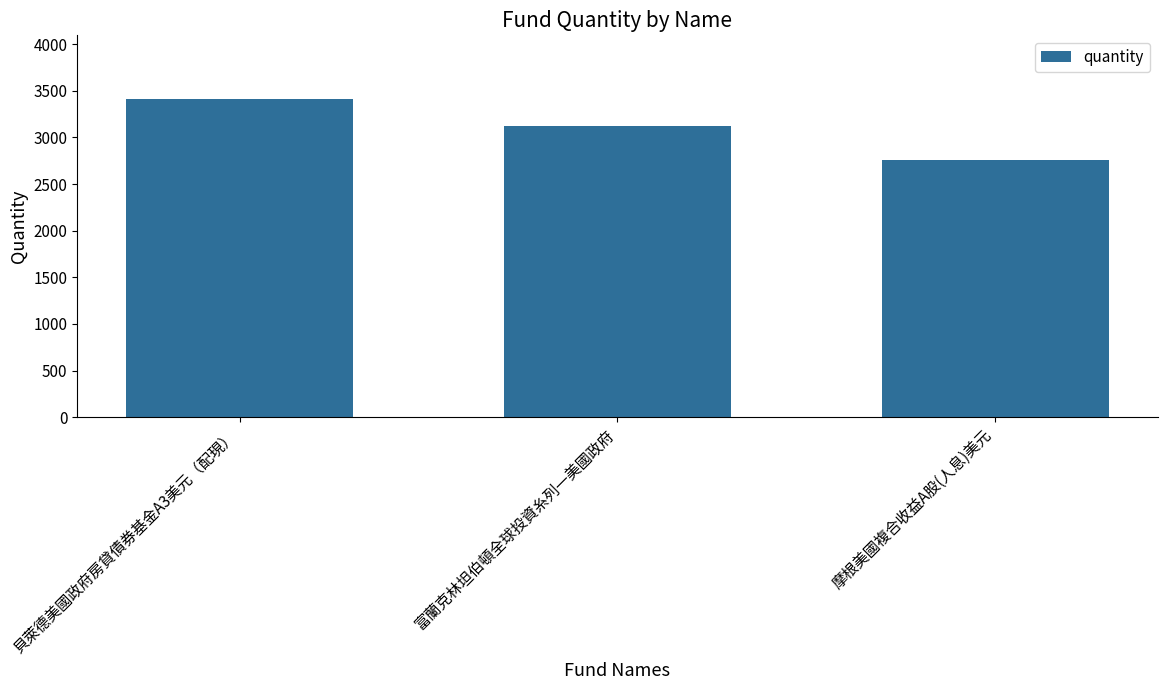

What is the change in value from 貝萊德美國政府房貸債券基金A3美元（配現） to 富蘭克林坦伯頓全球投資糸列一美國政府?

-292.4